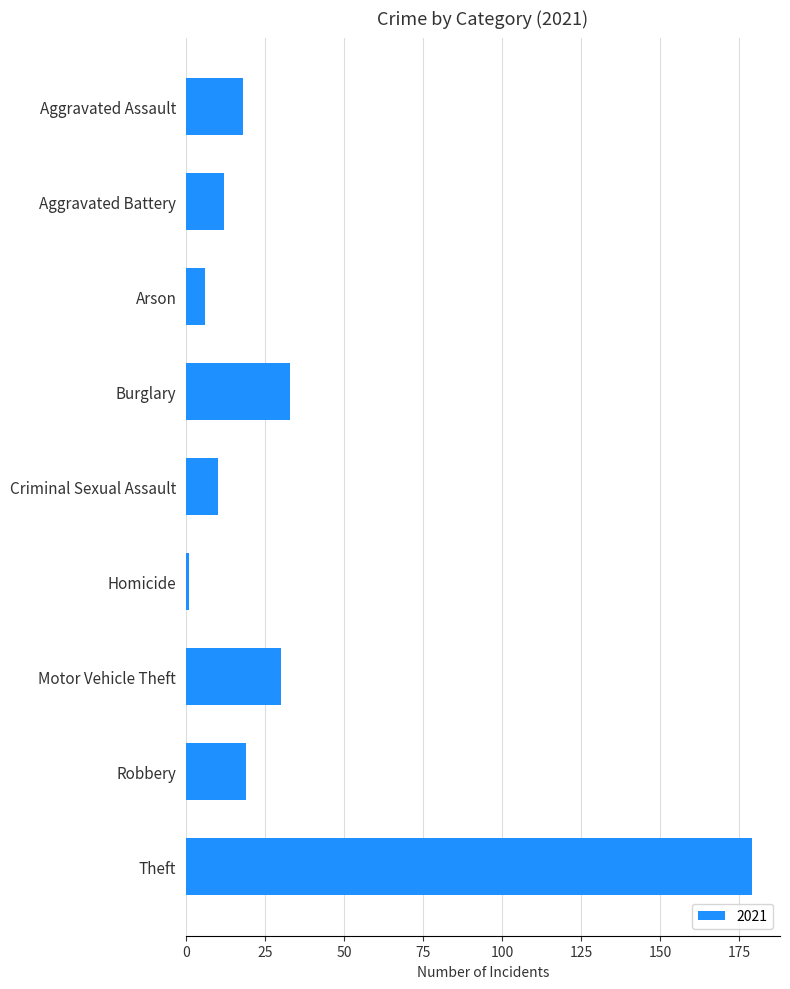

Where is the data nearest to the value 90?

Burglary